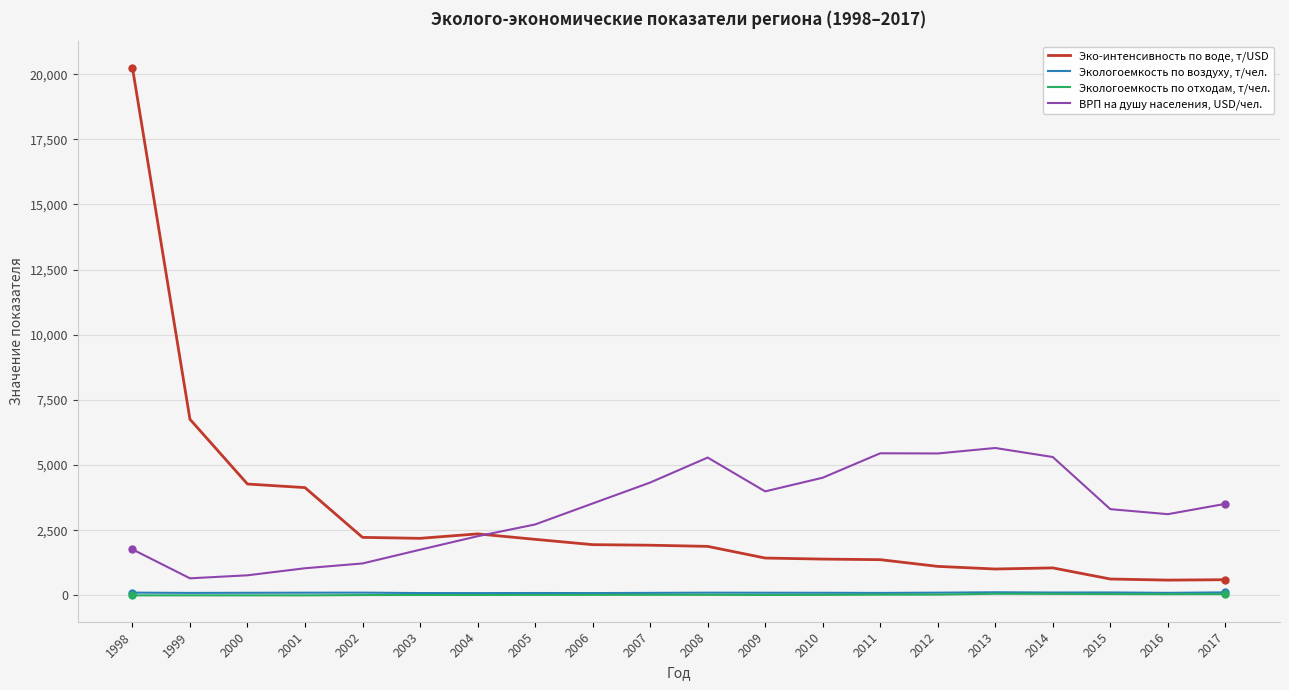

At how many categories does at least one series exceed 15935?

1